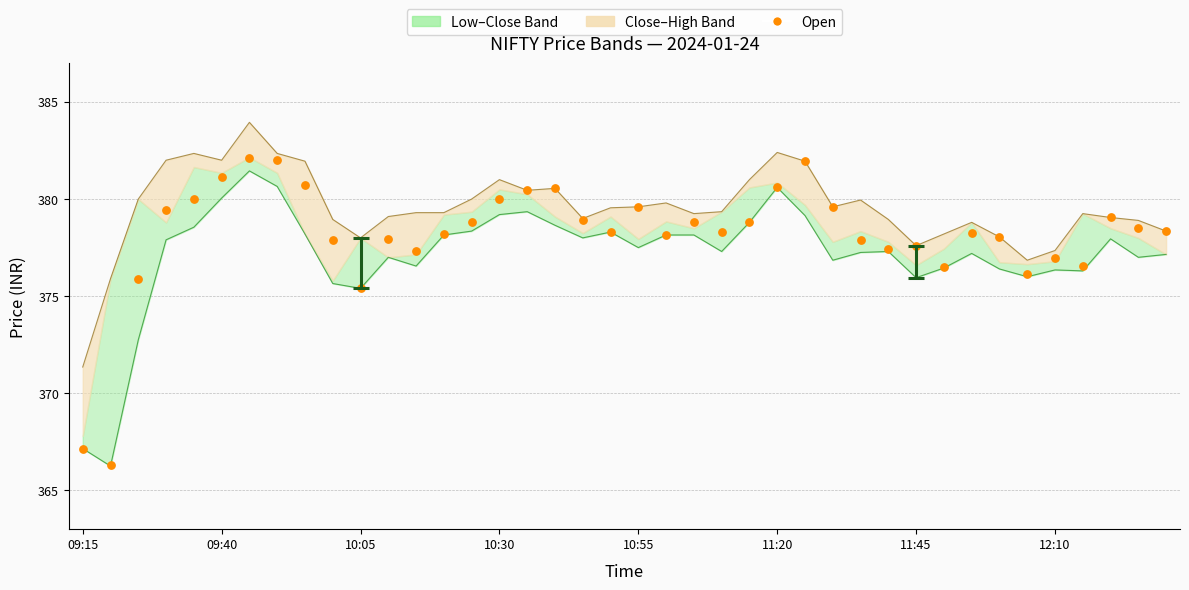

Which has a higher value, 21 or 39?

39